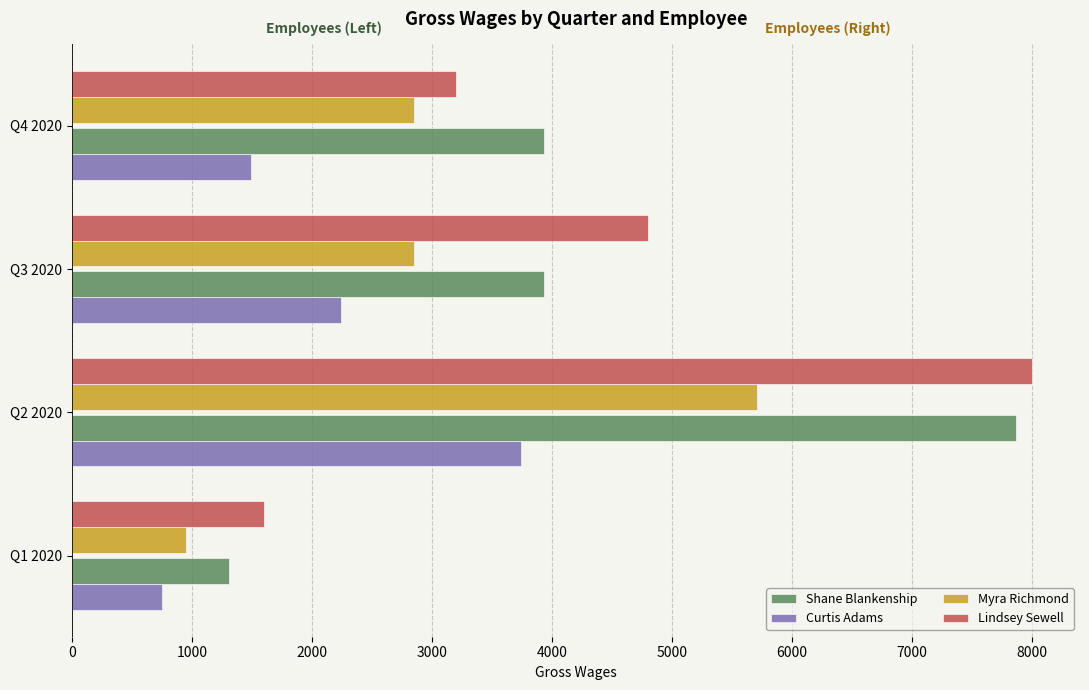

At which category is the sum across all series the highest?

Q2 2020